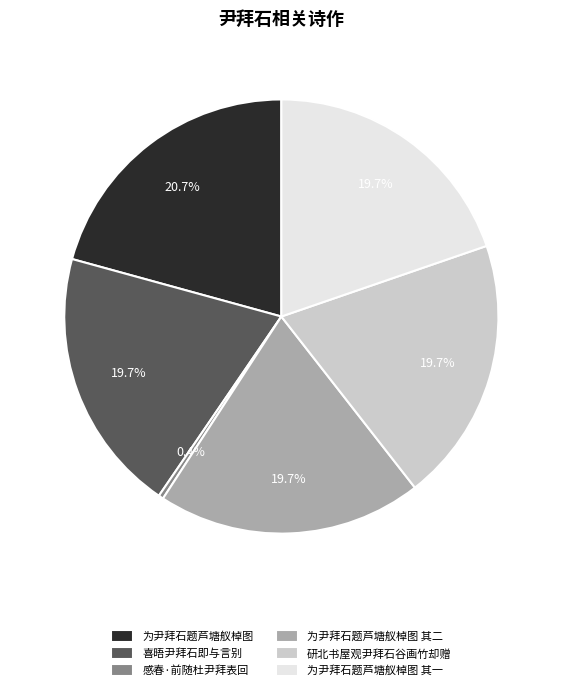

Between 感春·前随杜尹拜表回 and 研北书屋观尹拜石谷画竹却赠, which is larger?

研北书屋观尹拜石谷画竹却赠